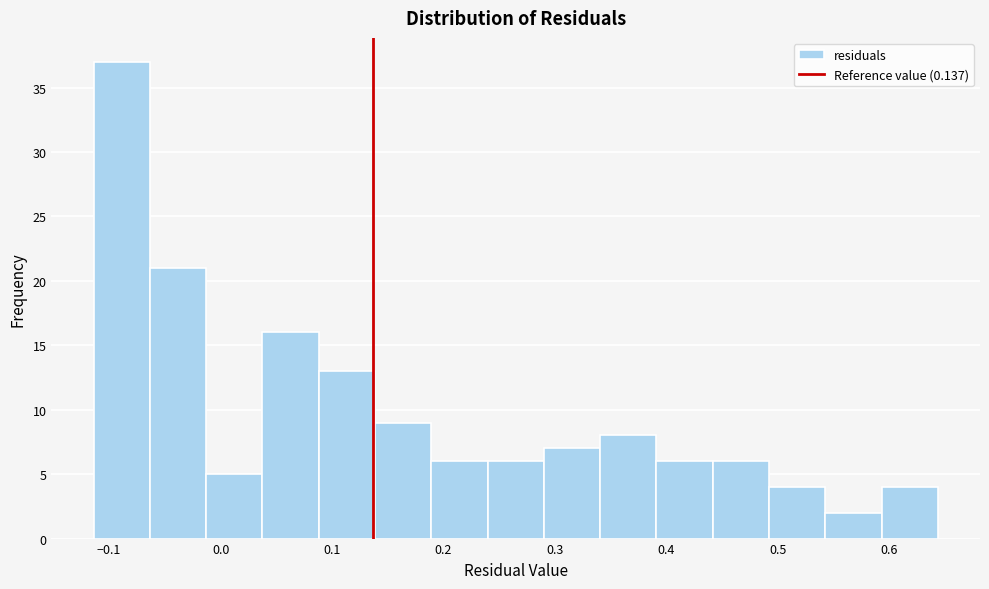

Reading left to right, transcribe this chart: for each bar, give the range it covers on the x-axis and its height. Neither the bar edges nor the heights are printed on the chart, so give them approximately, as read against the axes.

-0.11 to -0.06: 37
-0.06 to -0.01: 21
-0.01 to 0.04: 5
0.04 to 0.09: 16
0.09 to 0.14: 13
0.14 to 0.19: 9
0.19 to 0.24: 6
0.24 to 0.29: 6
0.29 to 0.34: 7
0.34 to 0.39: 8
0.39 to 0.44: 6
0.44 to 0.49: 6
0.49 to 0.54: 4
0.54 to 0.59: 2
0.59 to 0.64: 4